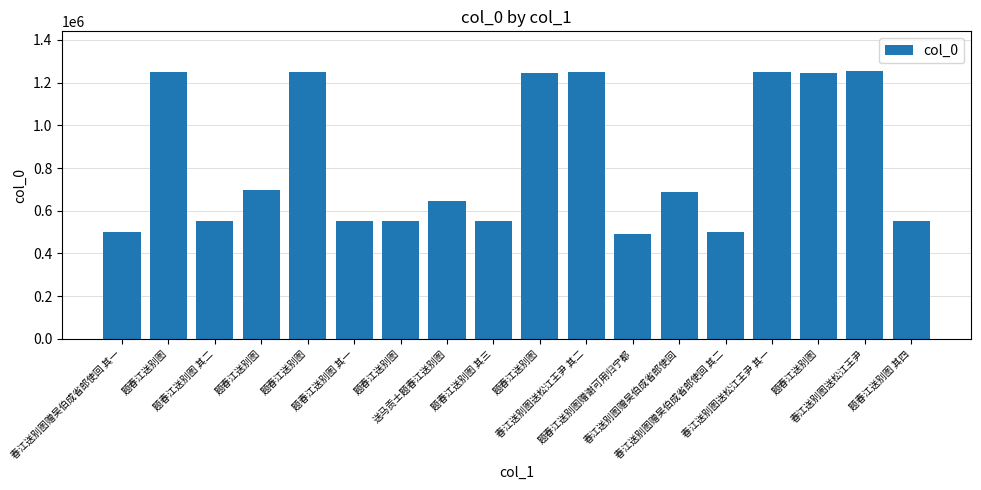

Count the number of categories in the chart.

18